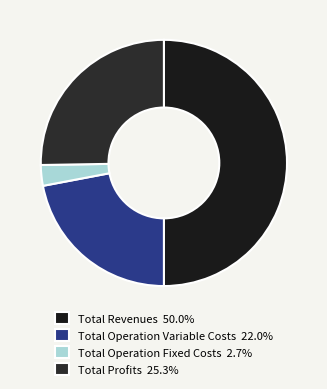

How many segments does this pie chart have?

4